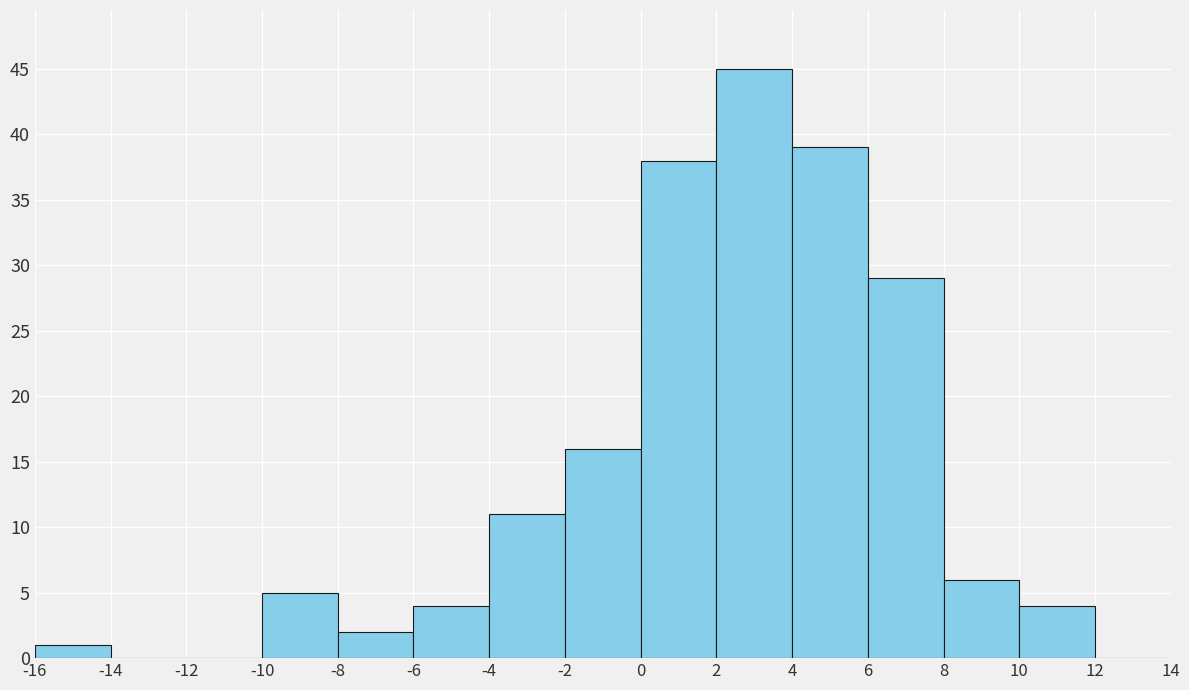

Which range on the x-axis has the tallest bar?

2 to 4